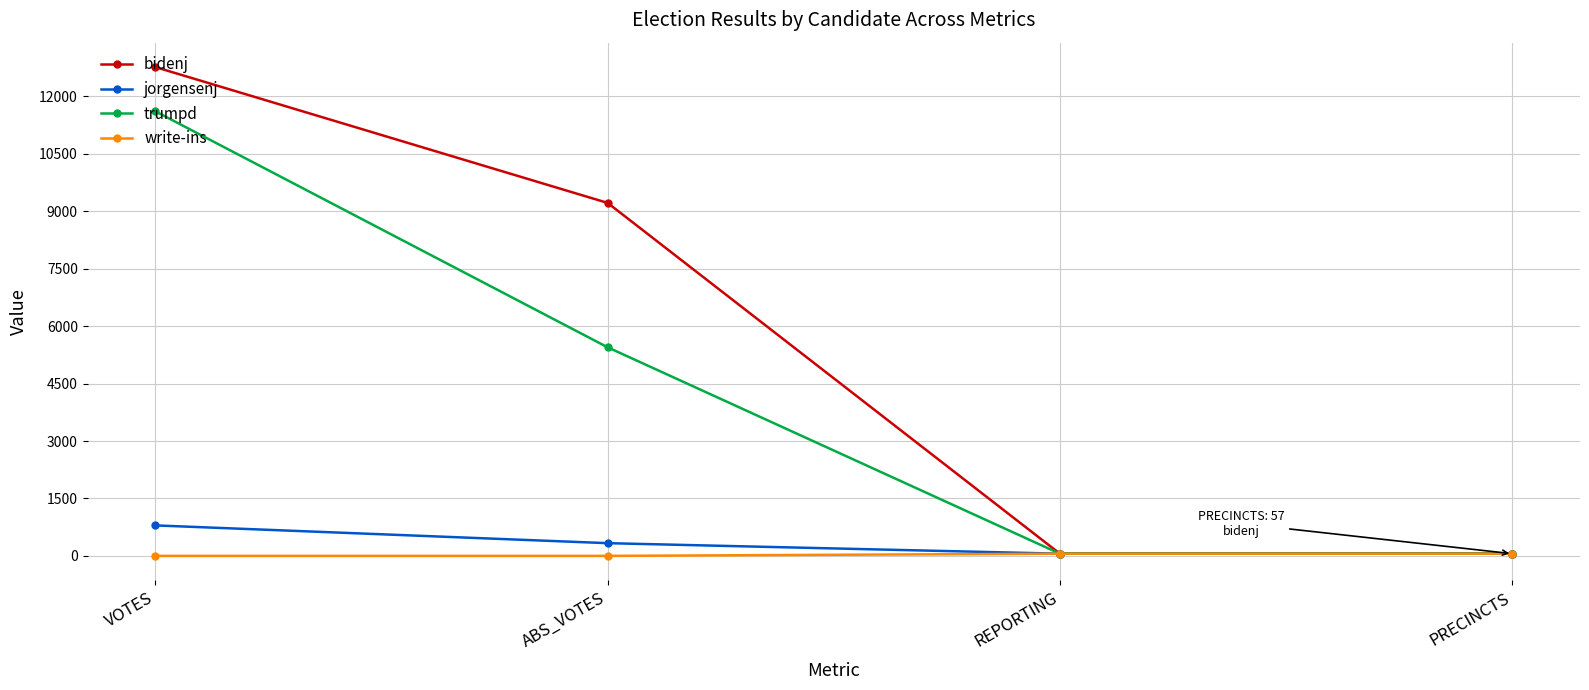

How many lines are shown in the chart?

4